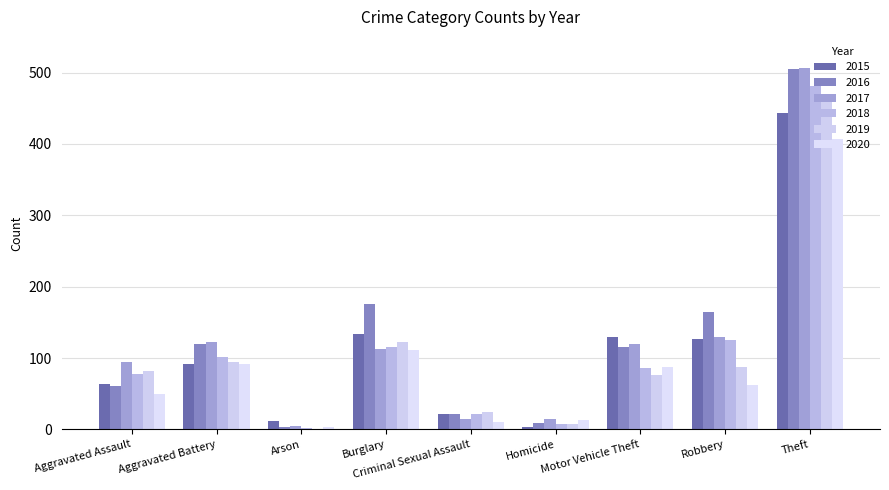

Are the bars grouped side by side (vs. stacked)?

Yes